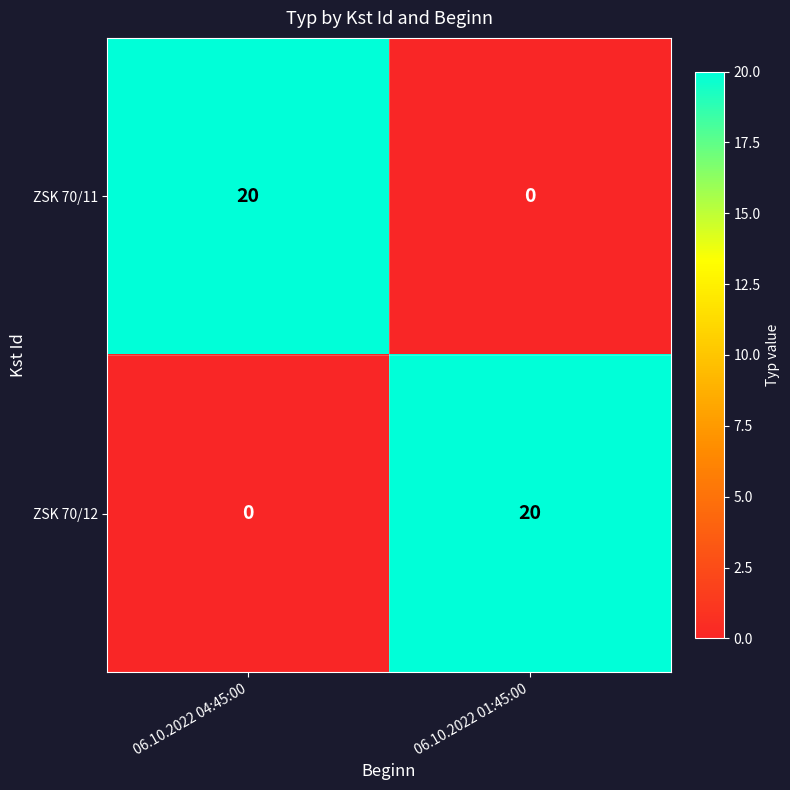

What is the spread (max minus min) of values at 06.10.2022 01:45:00?

20